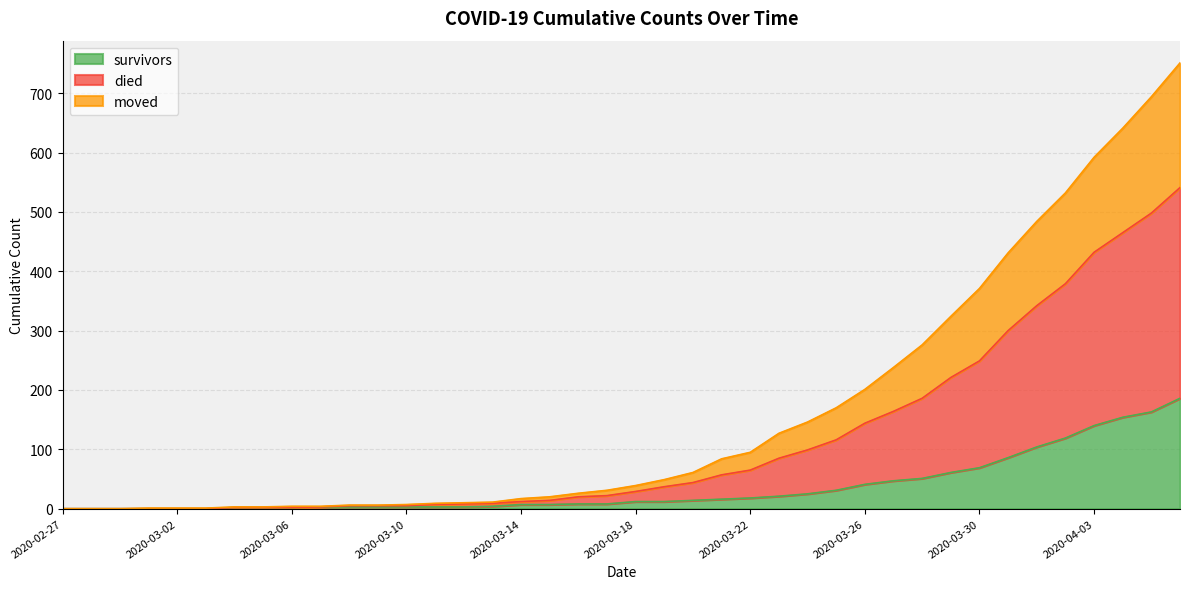

The value of moved at 2020-02-28 is 0. True or false?

True